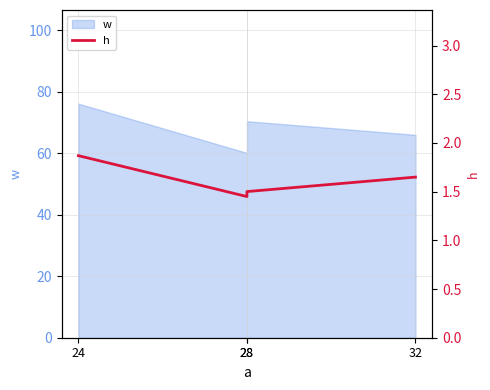

How many lines are shown in the chart?

1